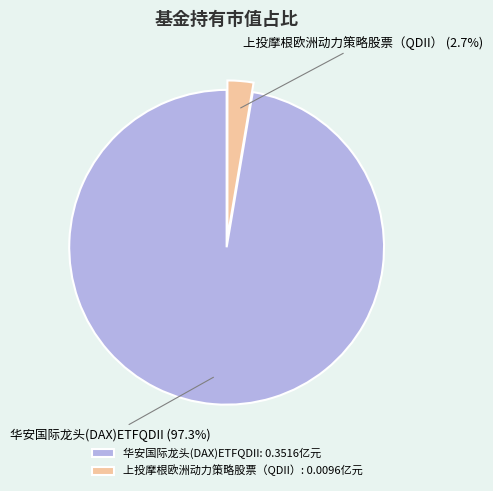

Does 华安国际龙头(DAX)ETFQDII account for over 50% of the chart?

Yes